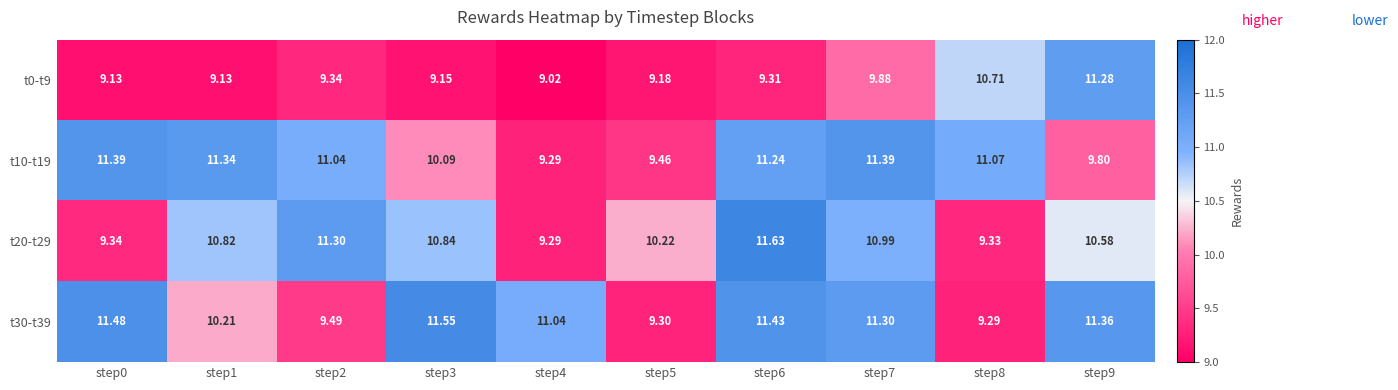

Is the value of t30-t39 at step5 greater than the value of t0-t9 at step9?

No